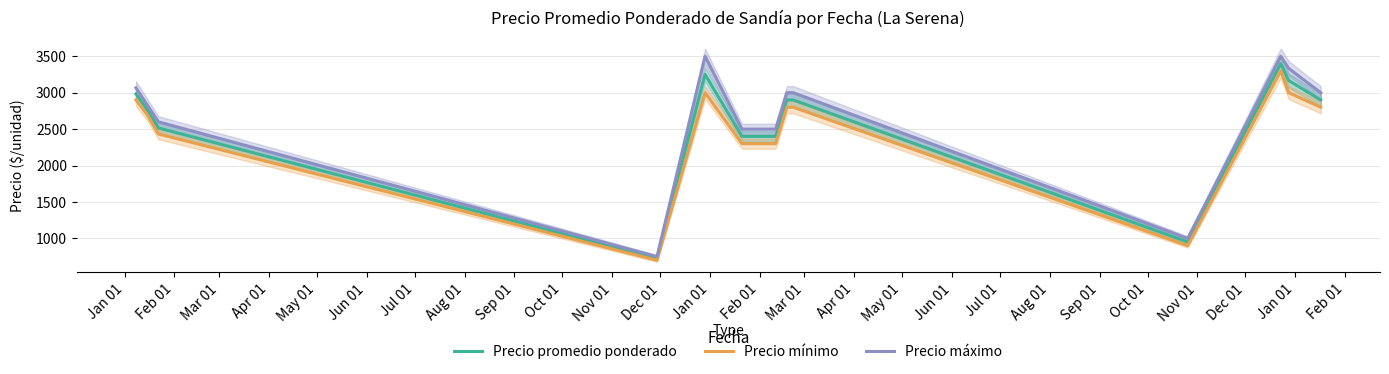

List the series in order of their peak value, lowest first.

Precio mínimo, Precio promedio ponderado, Precio máximo